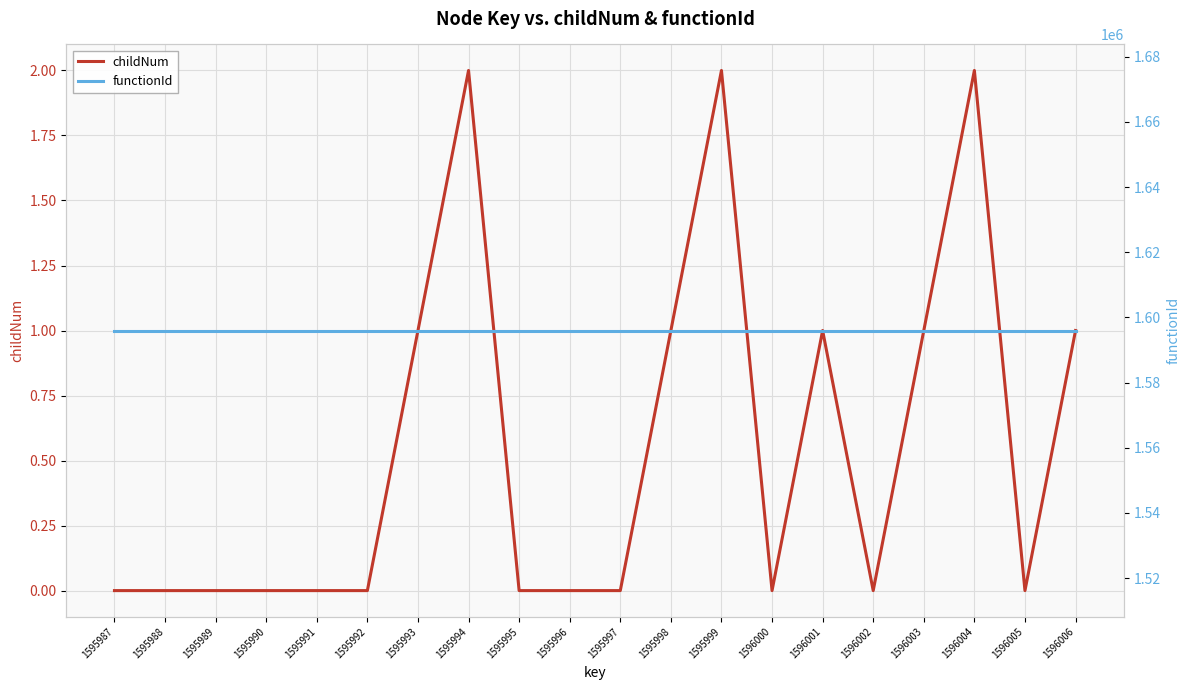

At how many categories does at least one series exceed 1470842?

20